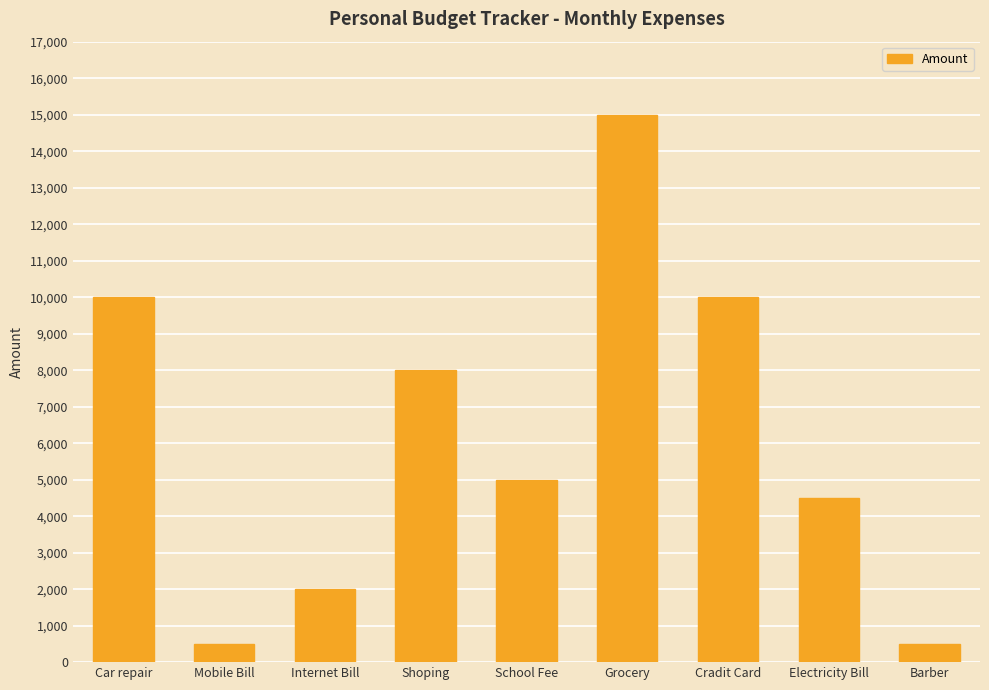

What is the greatest value displayed?

15000